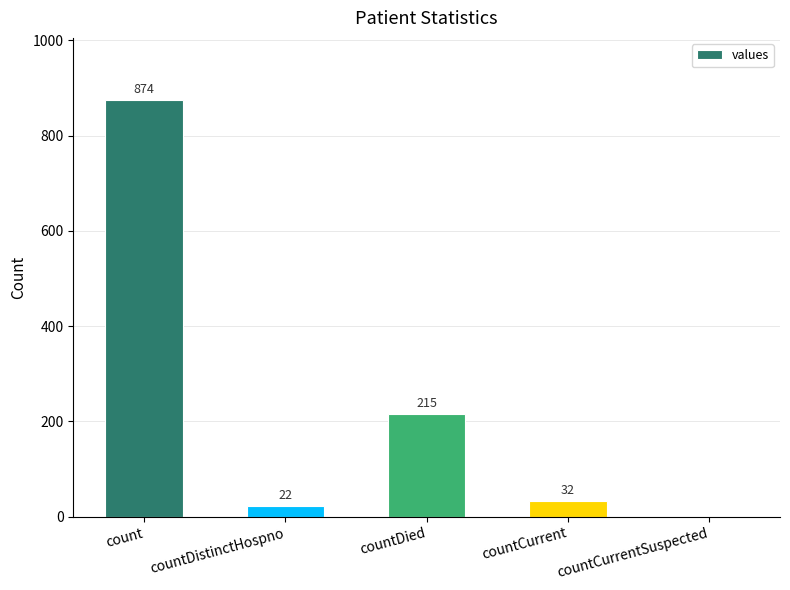

What value does the data have at countCurrent?

32